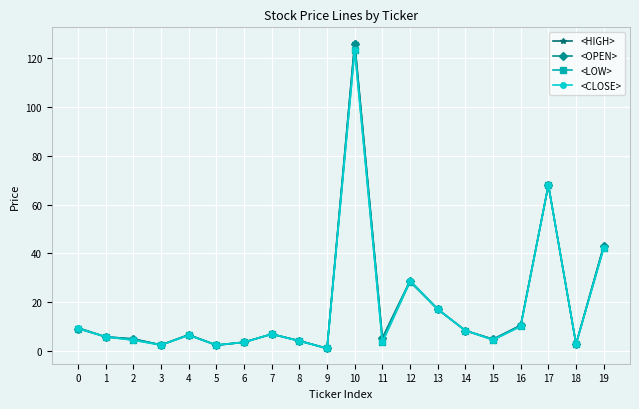

Count the number of data series in this chart.

4